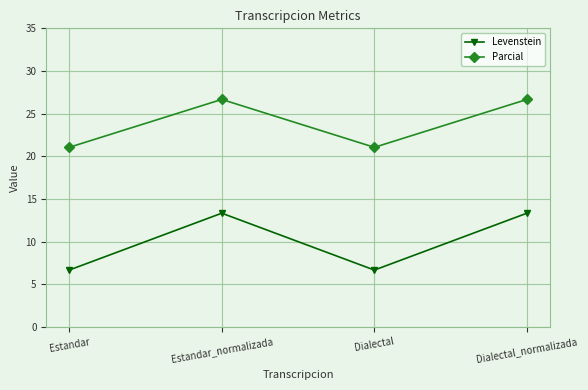

What is the spread (max minus min) of values at Estandar_normalizada?

13.3